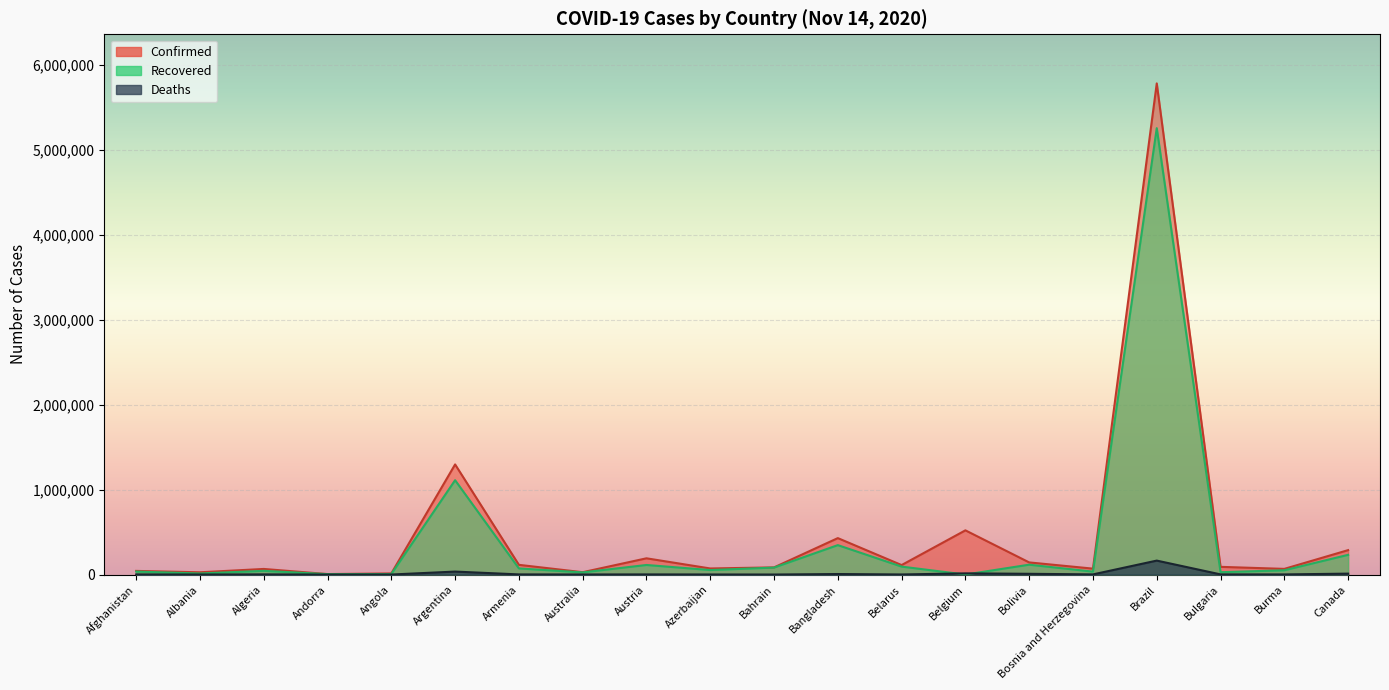

At how many categories does at least one series exceed 3950935?

1